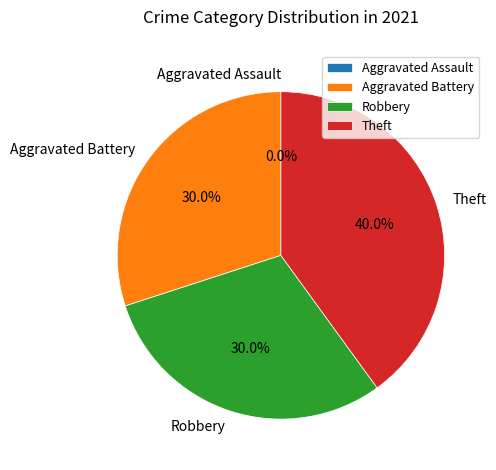

True or false: Aggravated Assault accounts for 1% of the total.

False